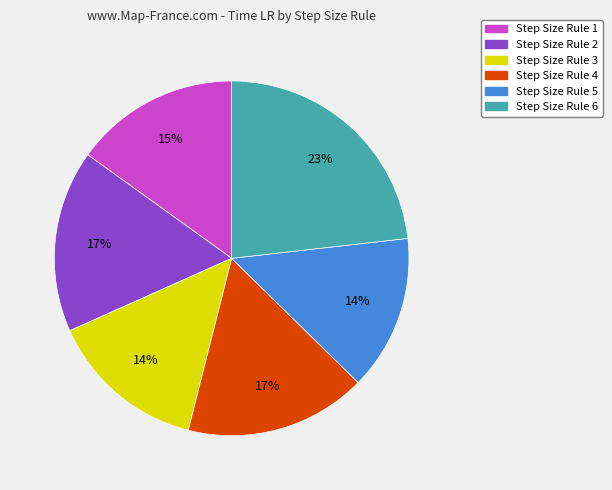

Combined, do Step Size Rule 4 and Step Size Rule 2 account for over 50%?

No